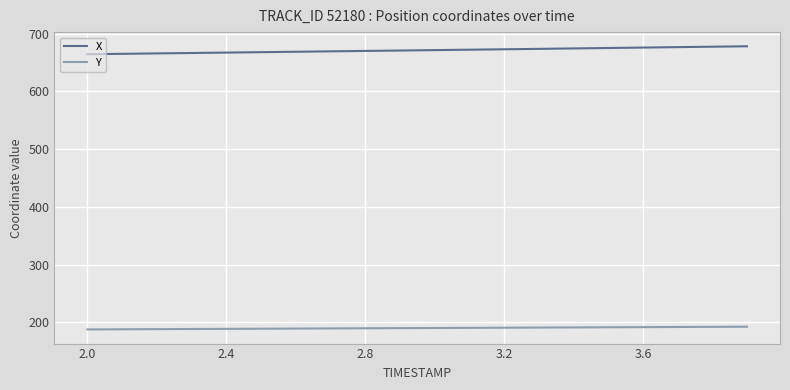

What are all the series names shown in the legend?

X, Y